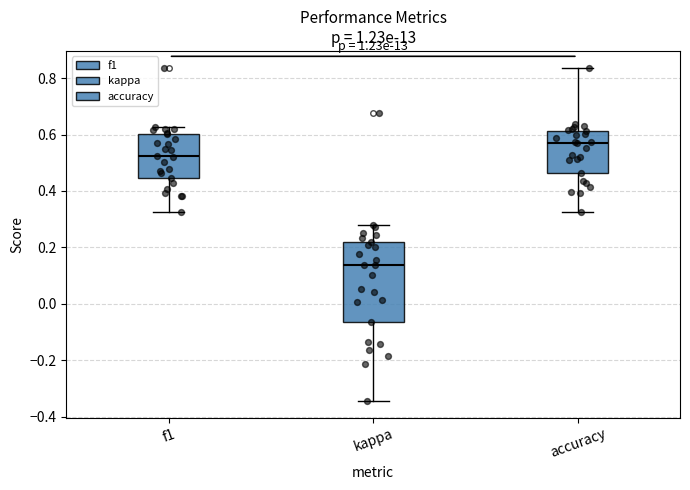

Which box's median line is the lowest?

kappa